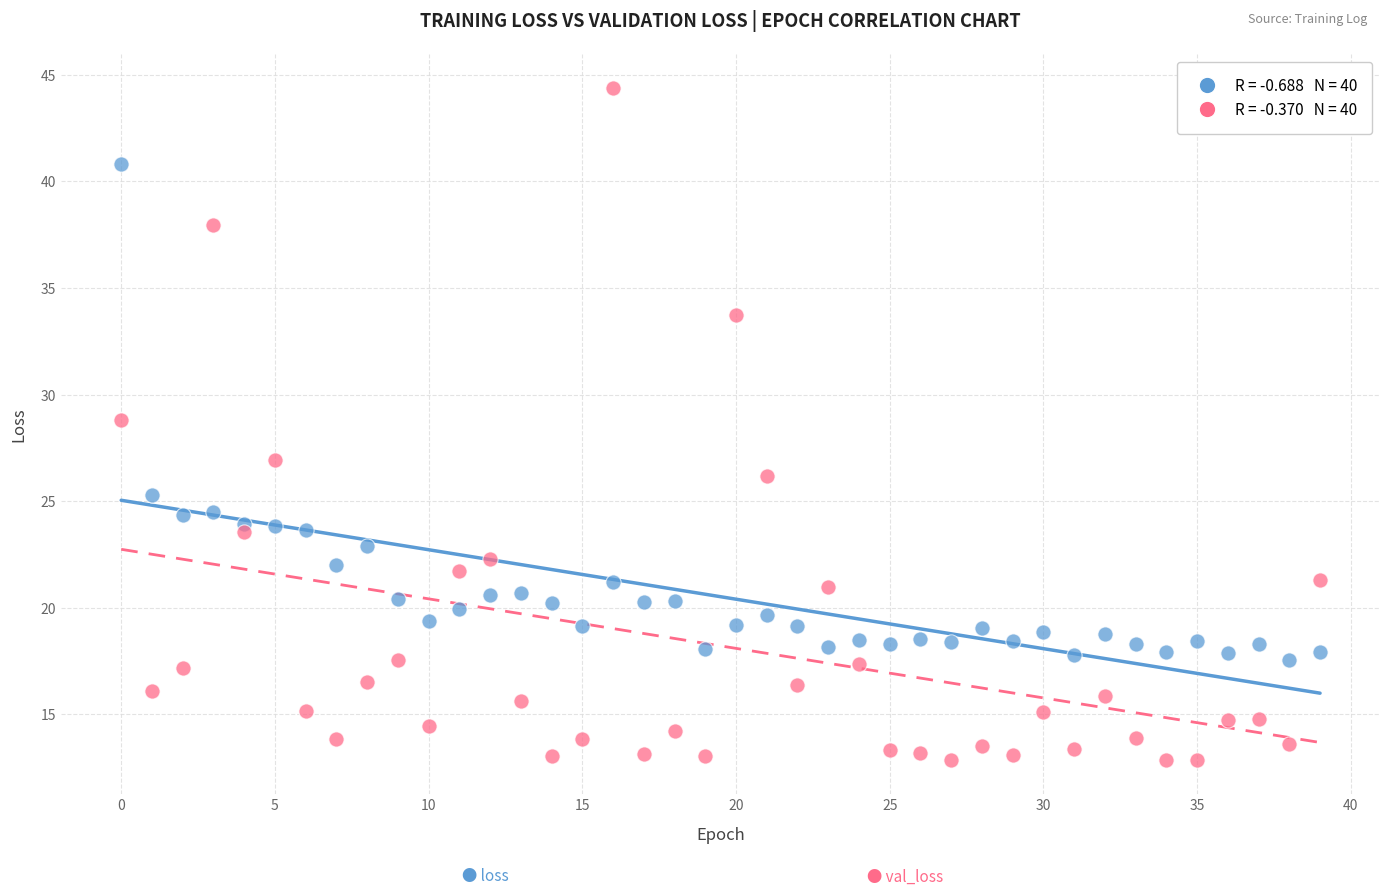

Across all data points, what is the range of Y values (max minus min)?

31.5